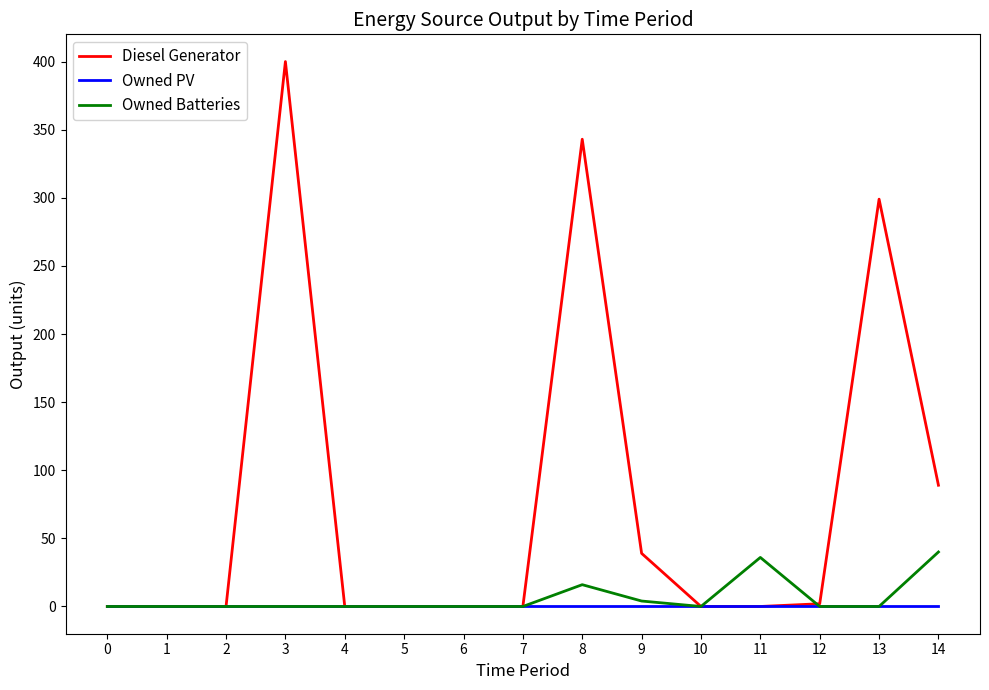

List the series in order of their peak value, lowest first.

Owned PV, Owned Batteries, Diesel Generator